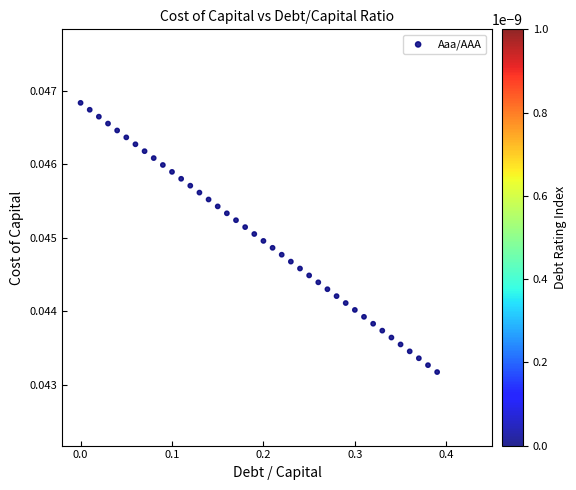

What is the range of X values (max minus min)?

0.4